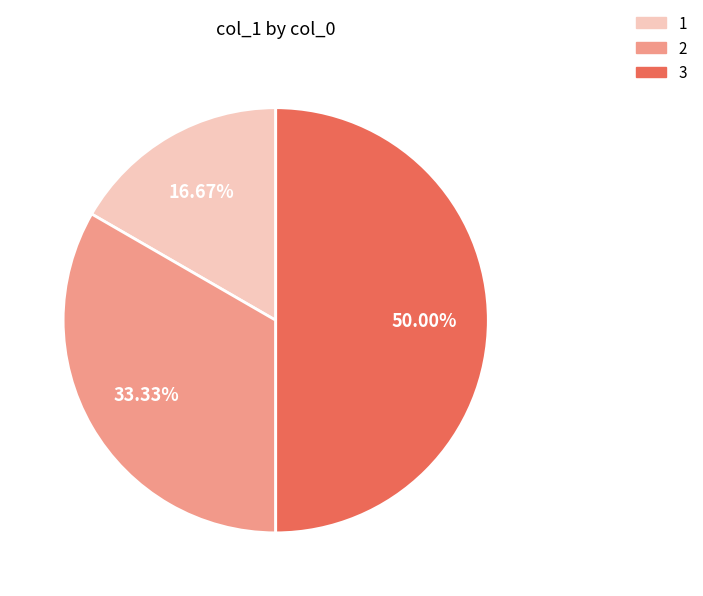

Which category has the biggest portion of the pie?

3